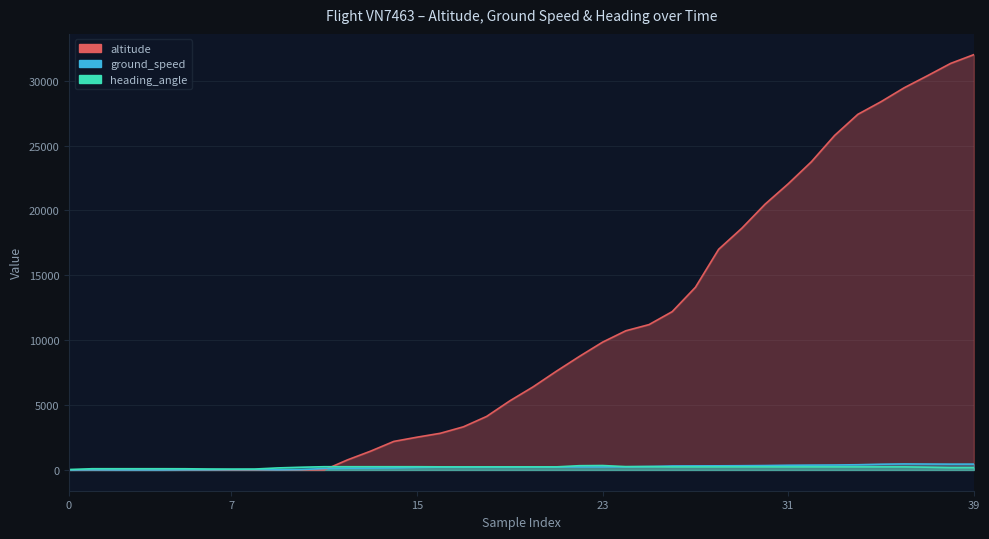

Rank the series at 1612769131 from lowest to highest value.

heading_angle, ground_speed, altitude